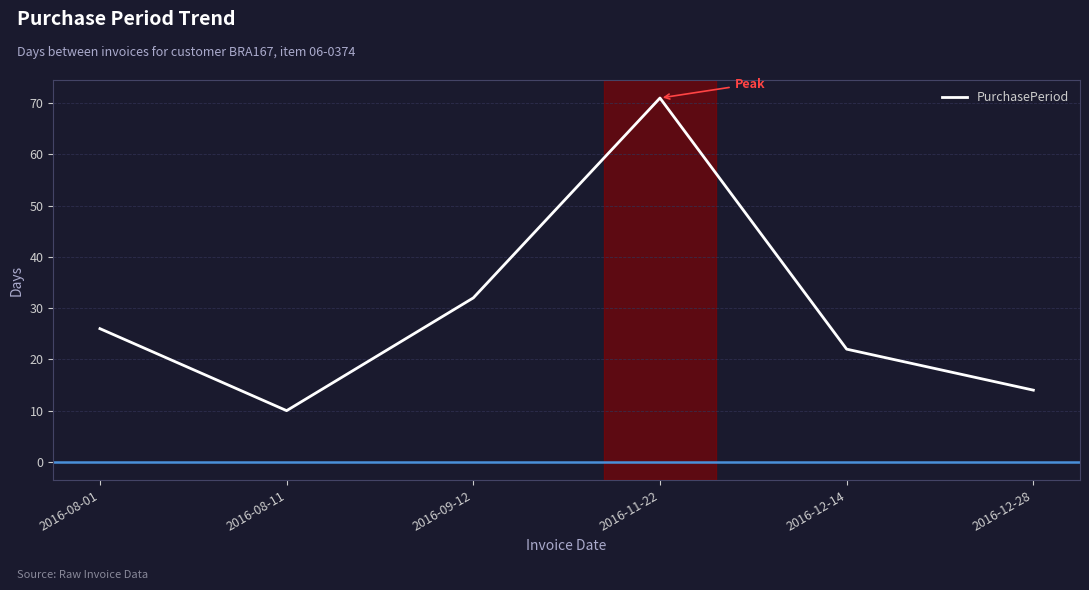

What is the maximum value shown in the chart?

71